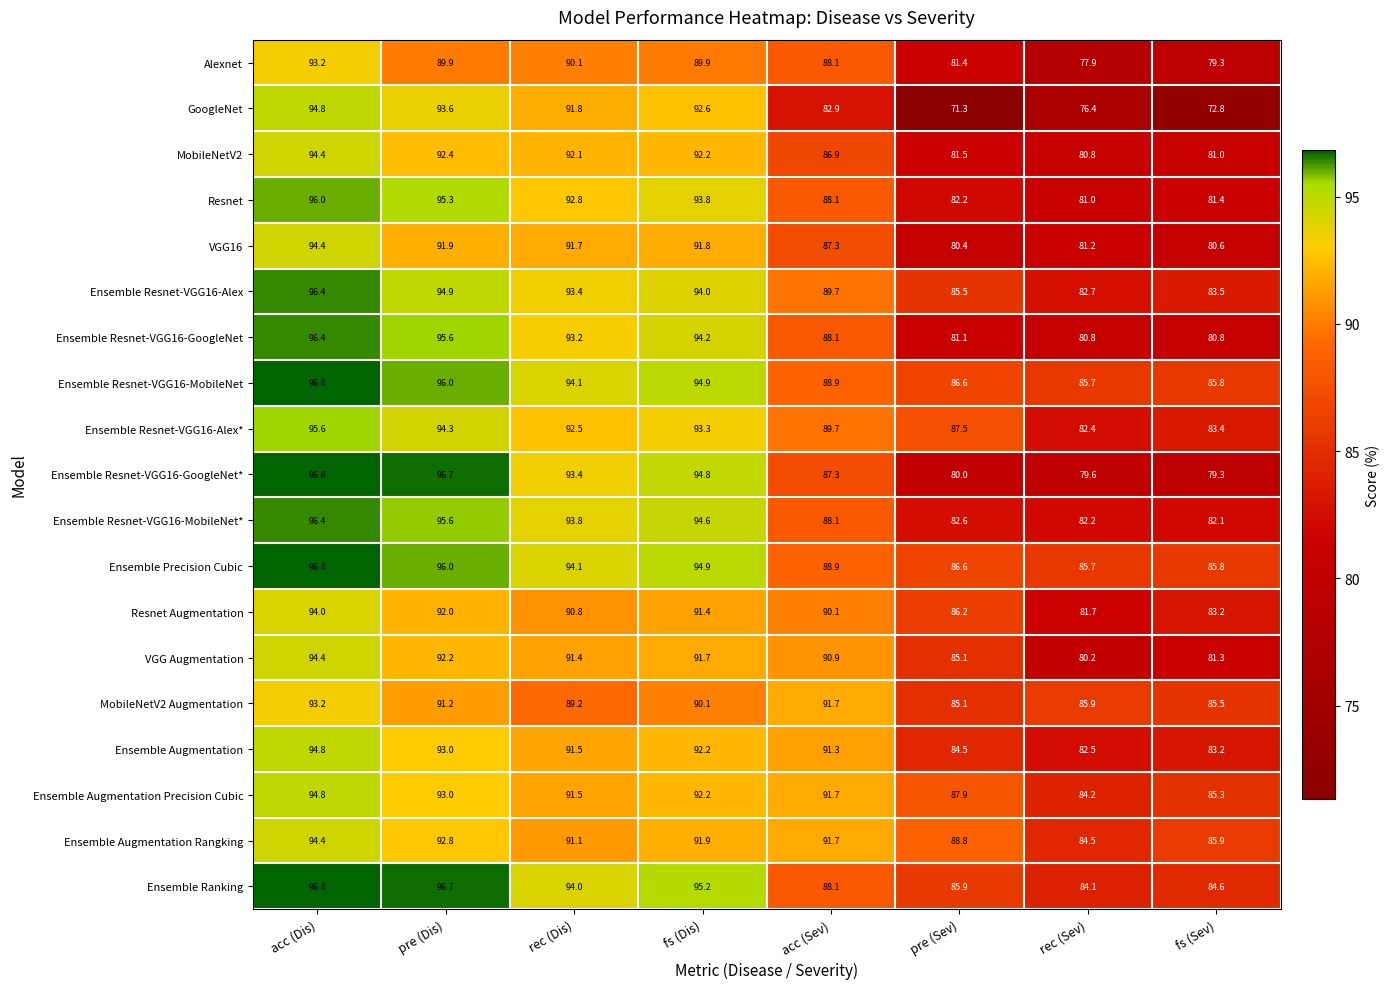

At which category does the chart reach its peak across all series?

acc (Dis)